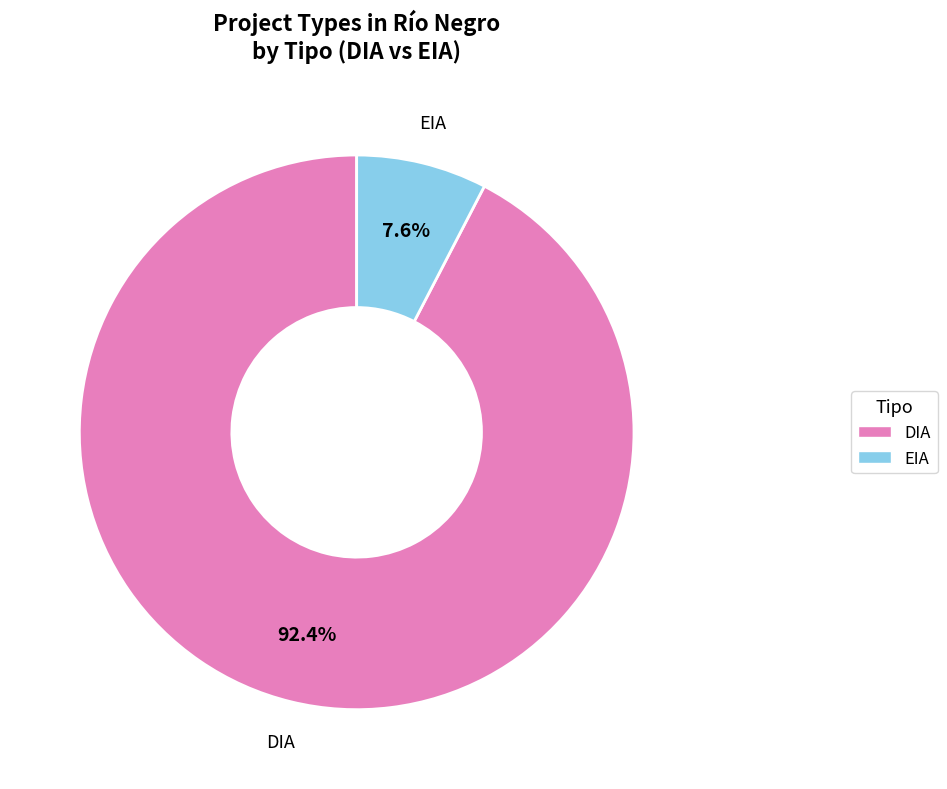

What percentage is the DIA slice, to the nearest percent?

92%